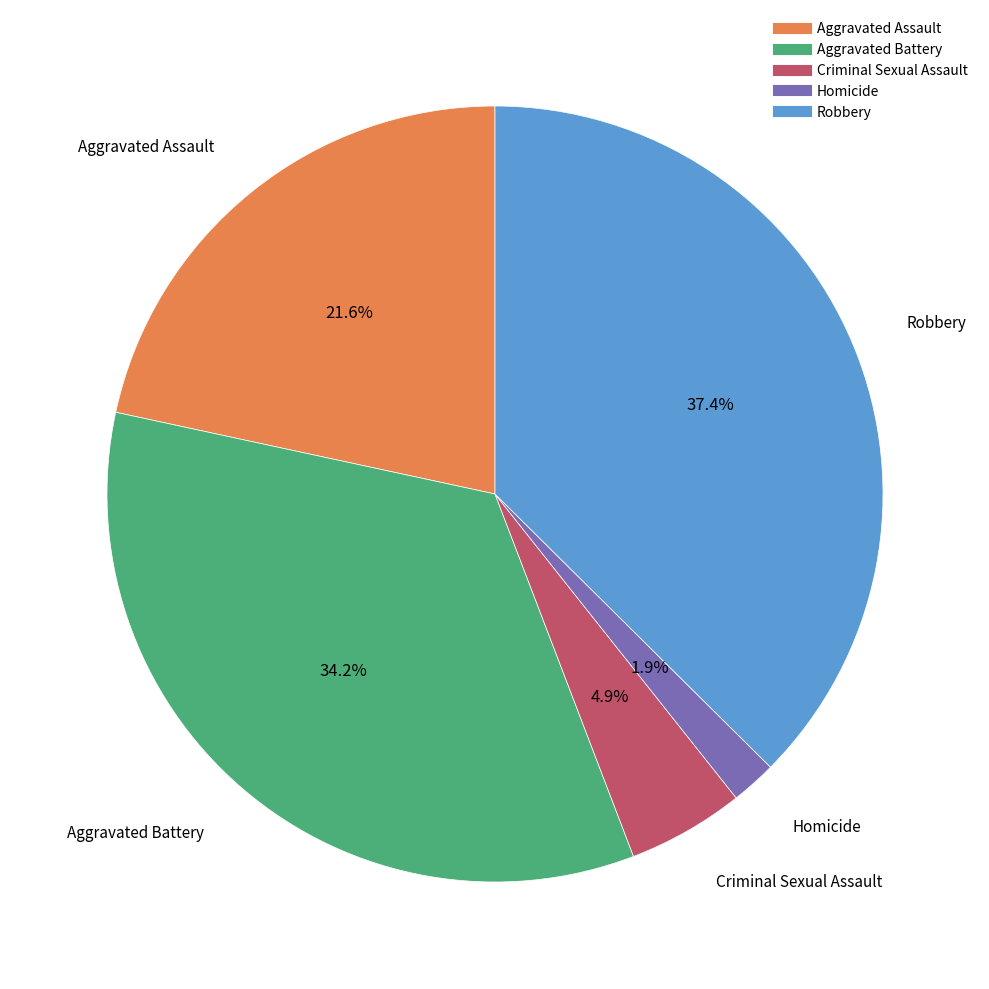

To the nearest percent, what percentage of the pie is Robbery?

37%